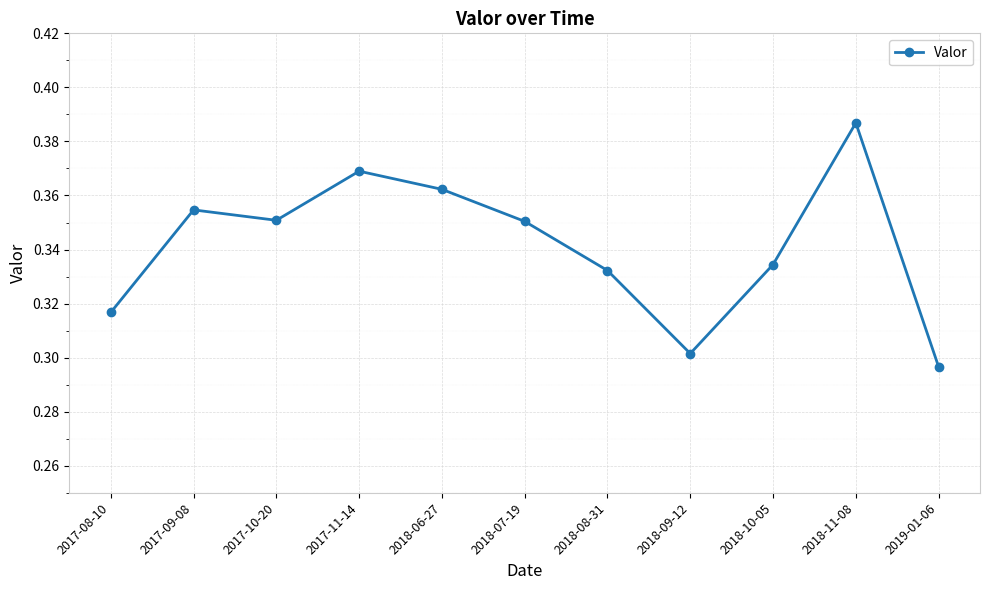

What is the sum of the values at 2019-01-06 and 2017-10-20?

0.6